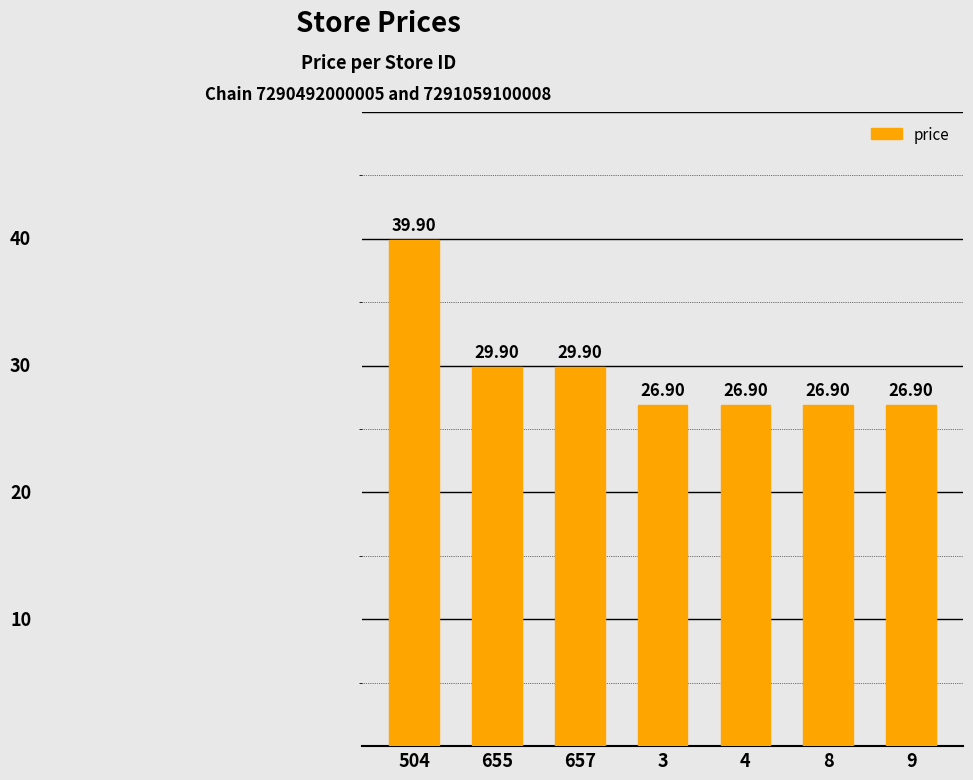

What is the value of the 7th bar from the left?

26.9